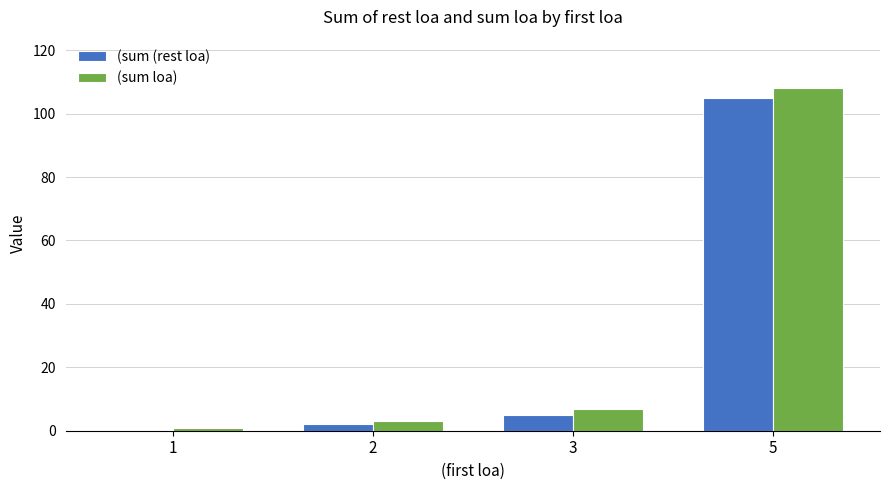

Which series changed the most between 3 and 5?

(sum loa)